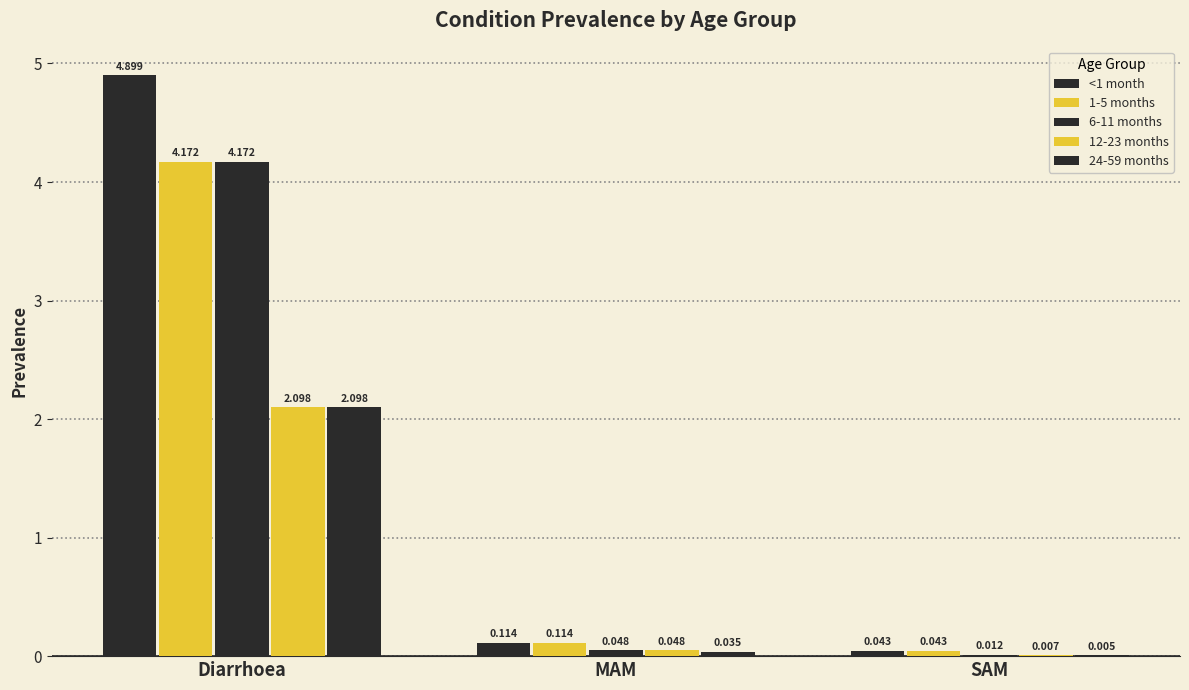

Count the number of data series in this chart.

5